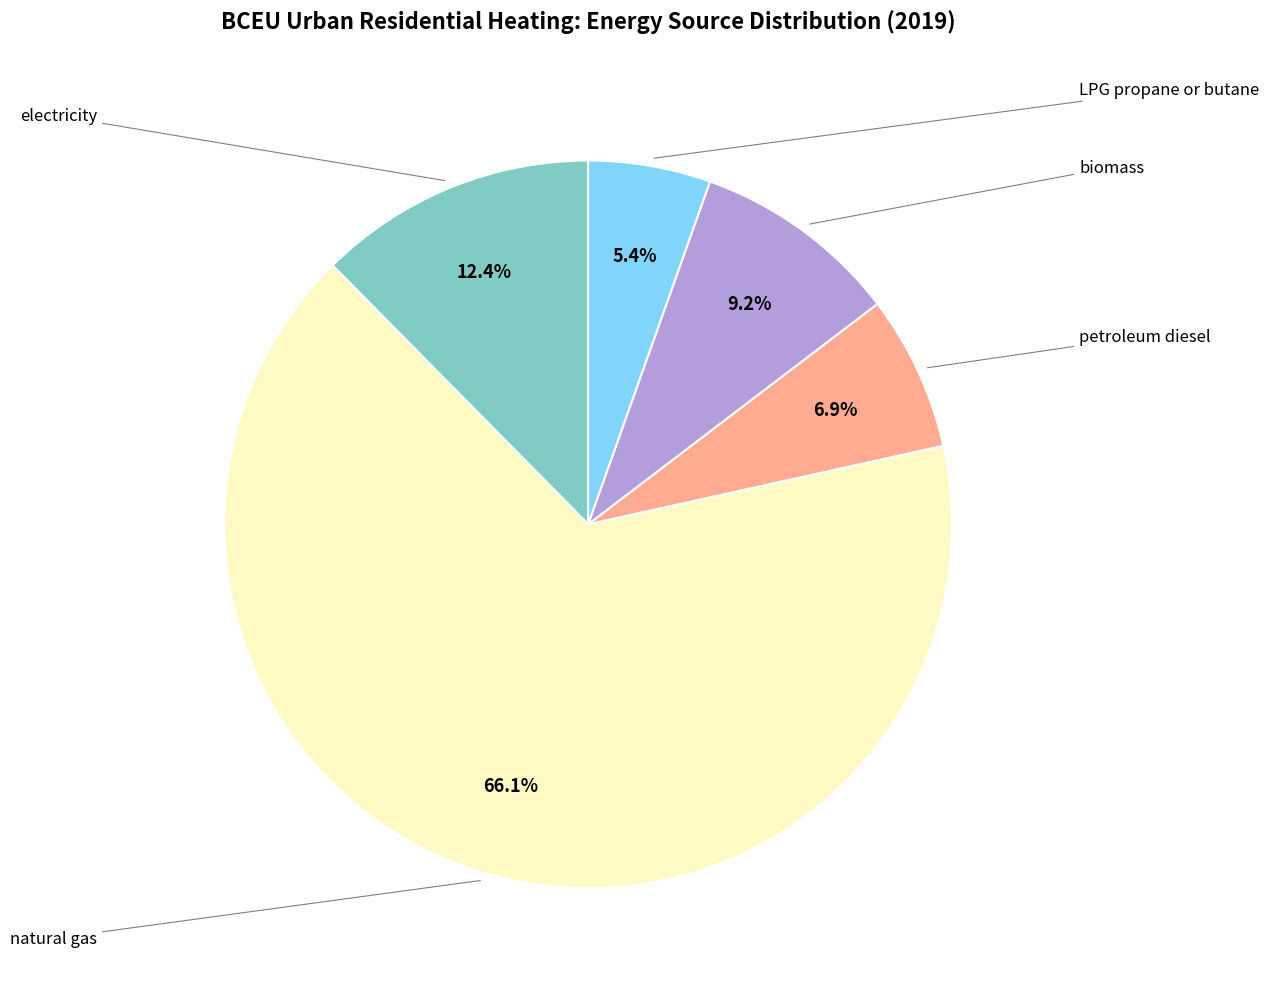

What is the majority slice?

natural gas (BTU)